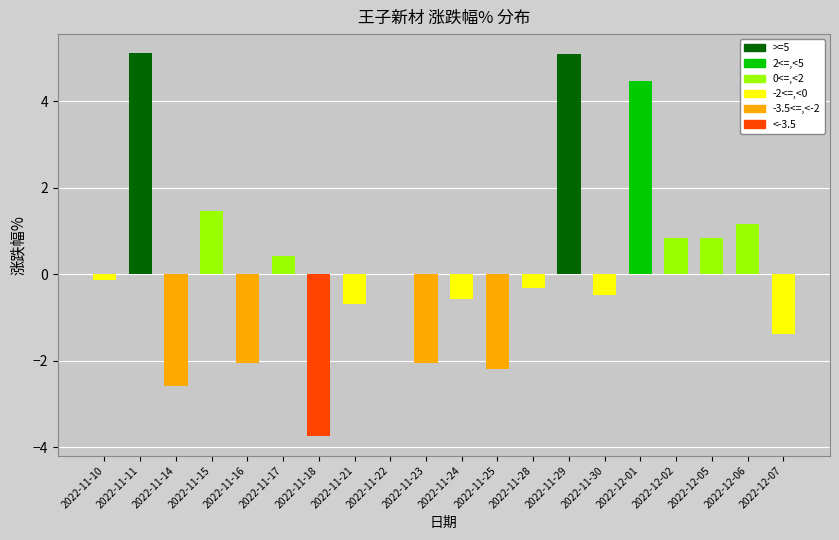

What is the maximum value shown in the chart?

5.1